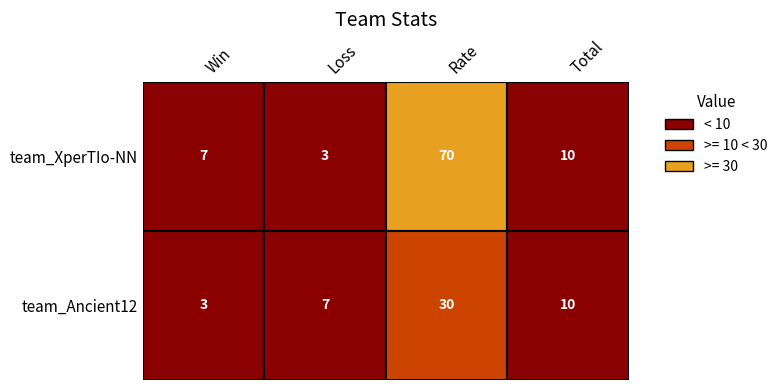

Reading left to right, list all the values displayed in this chart.

team_XperTIo-NN: 0=7	1=3	2=70	3=10
team_Ancient12: 0=3	1=7	2=30	3=10